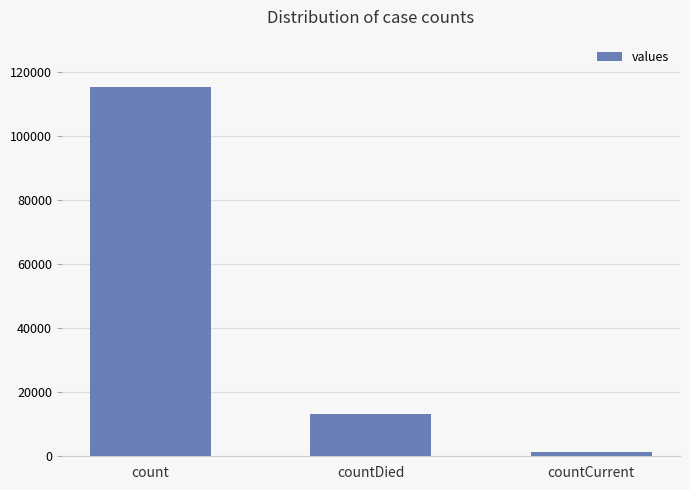

Does the chart contain any negative values?

No